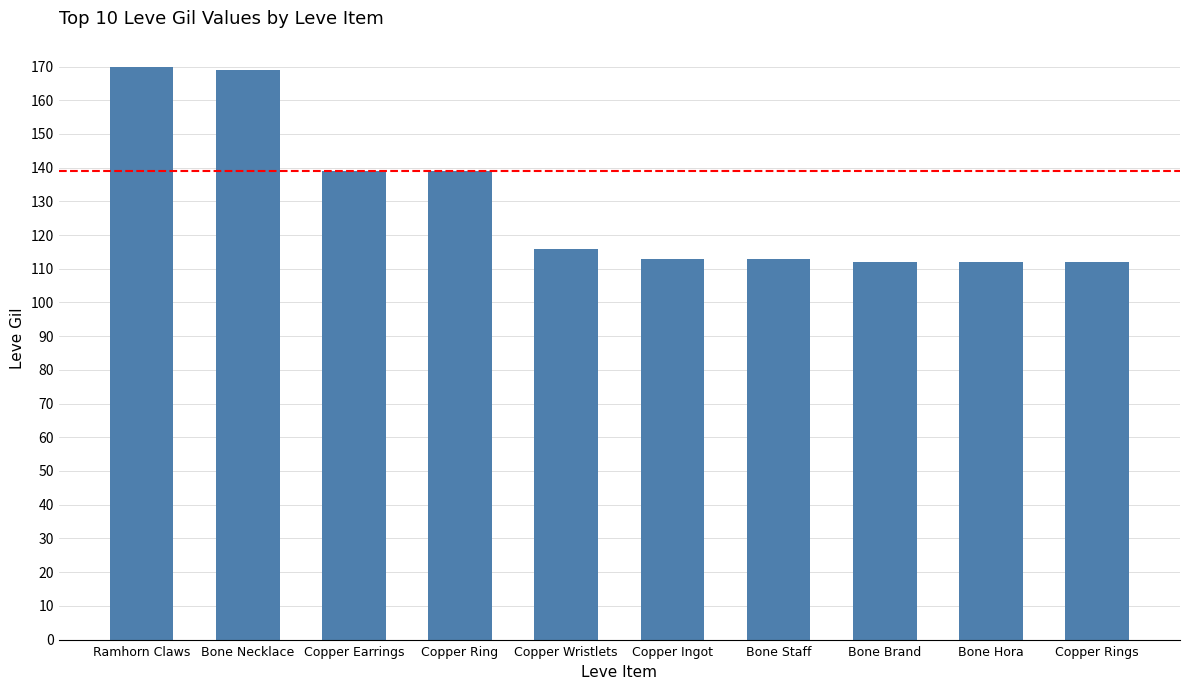

How many distinct data groups are displayed?

1